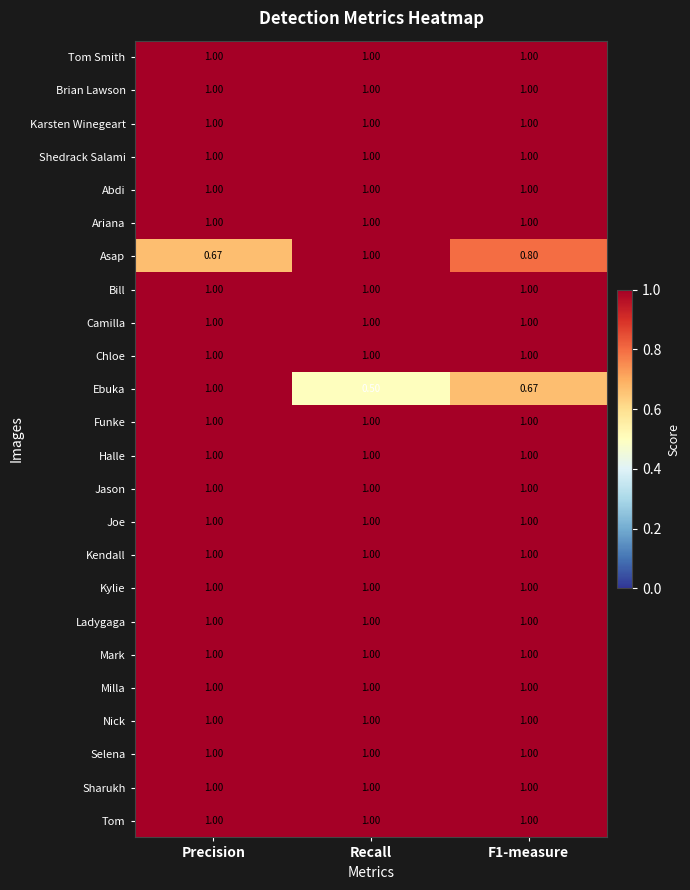

Between Recall and F1-measure, which series saw the biggest shift?

Asap